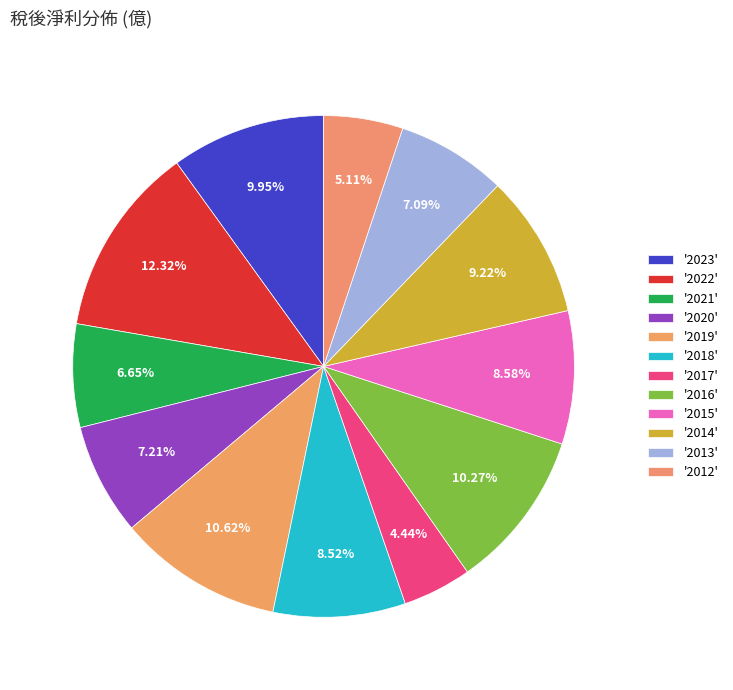

Which category has the biggest portion of the pie?

2022